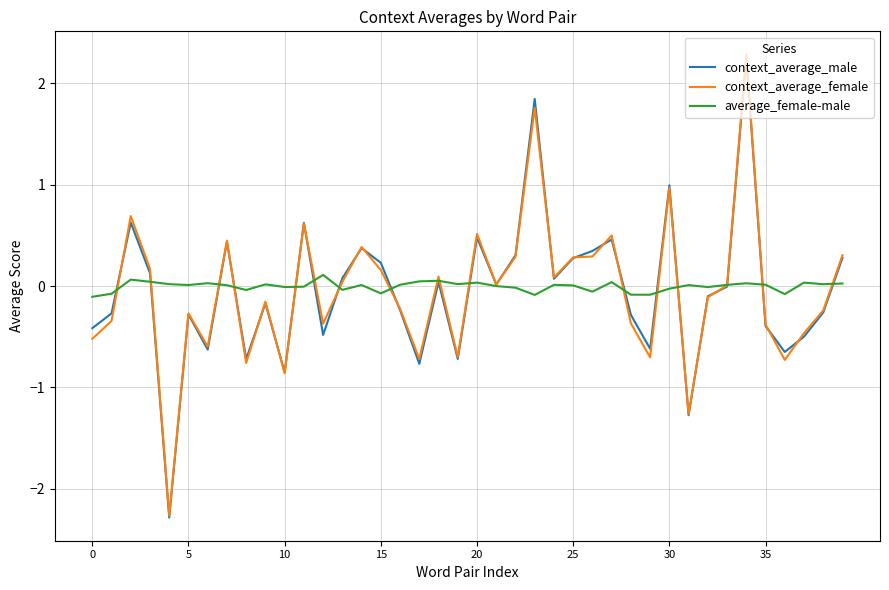

What is the difference between the maximum and minimum values in the average_female-male series?

0.2